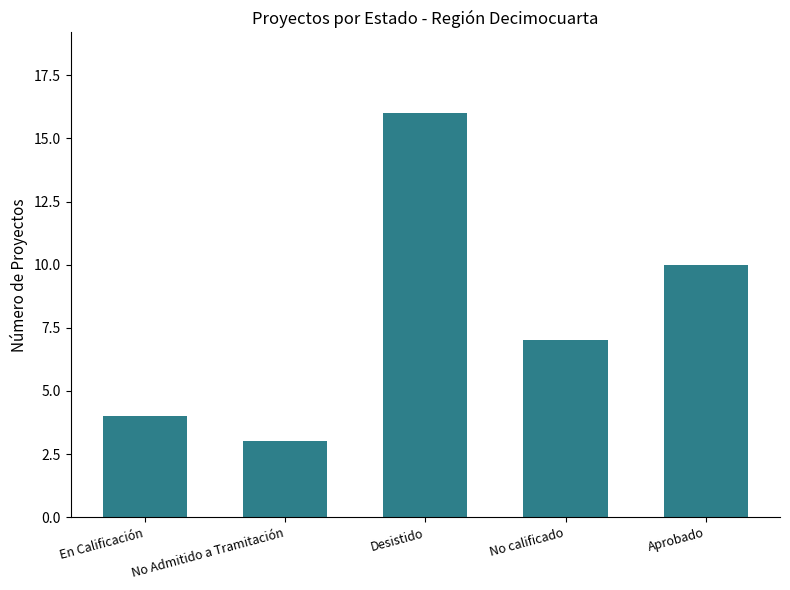

What is the average value?

8